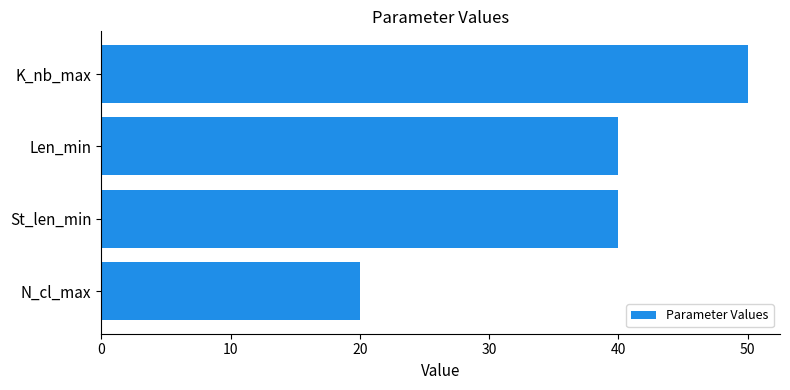

The chart shows a value of 57 at St_len_min. True or false?

False